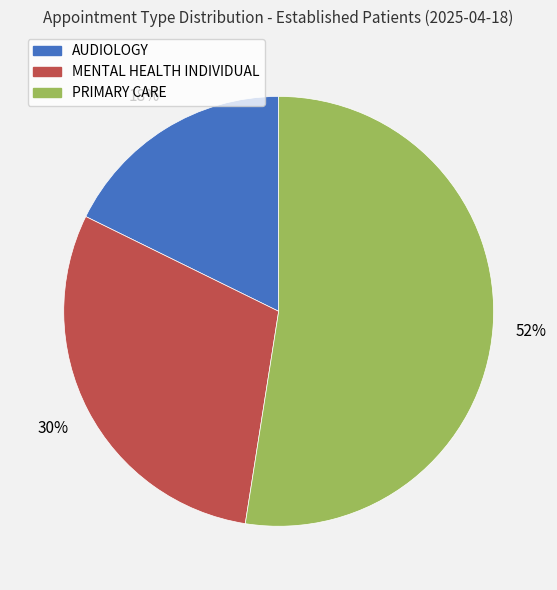

What percentage is the AUDIOLOGY slice, to the nearest percent?

18%